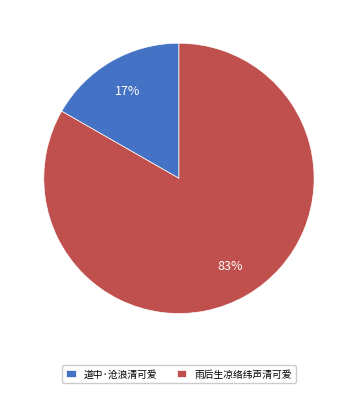

Combined, do 道中·沧浪清可爱 and 雨后生凉络纬声清可爱 account for over 50%?

Yes